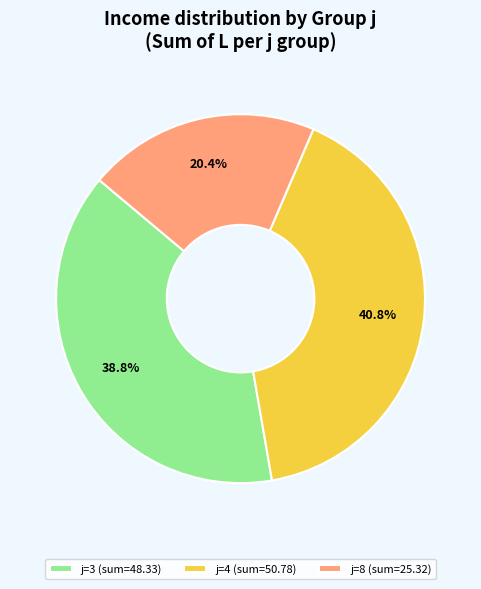

What is the total percentage of j=8 (sum=25.32) and j=4 (sum=50.78)?

61.2%